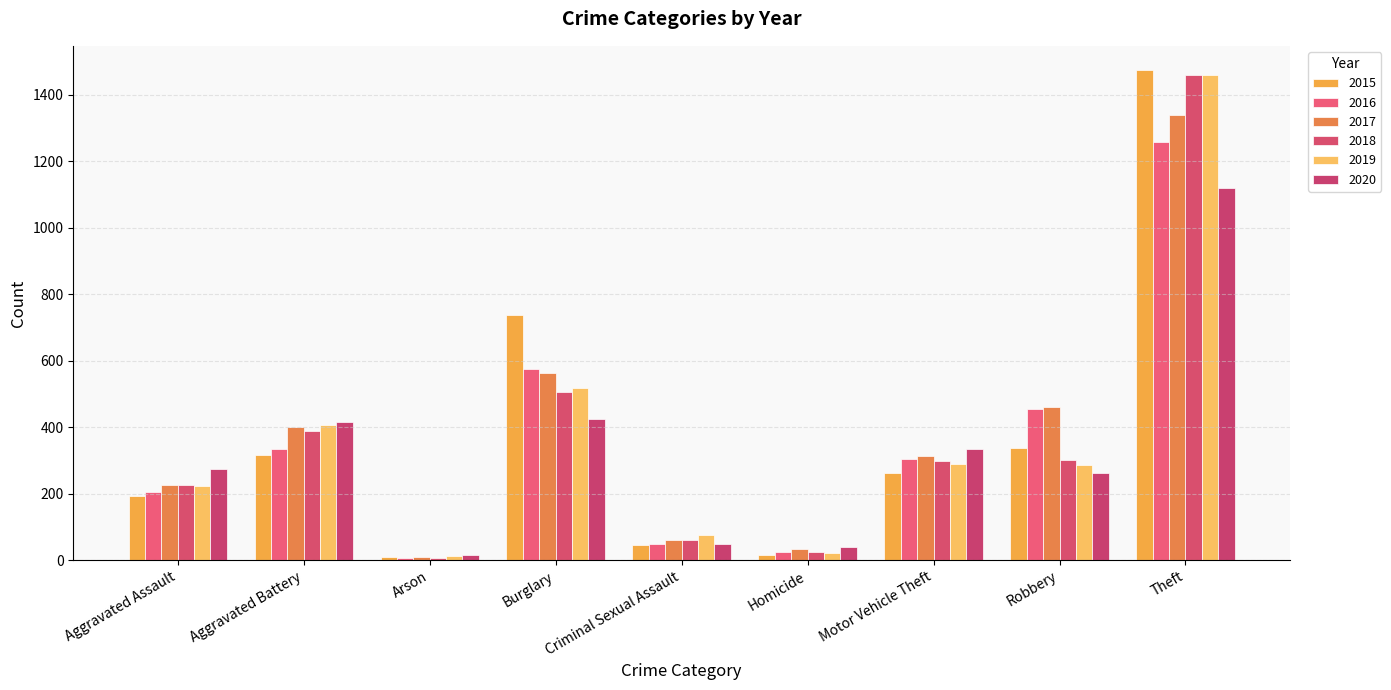

What is the total value across all series at Aggravated Assault?

1346